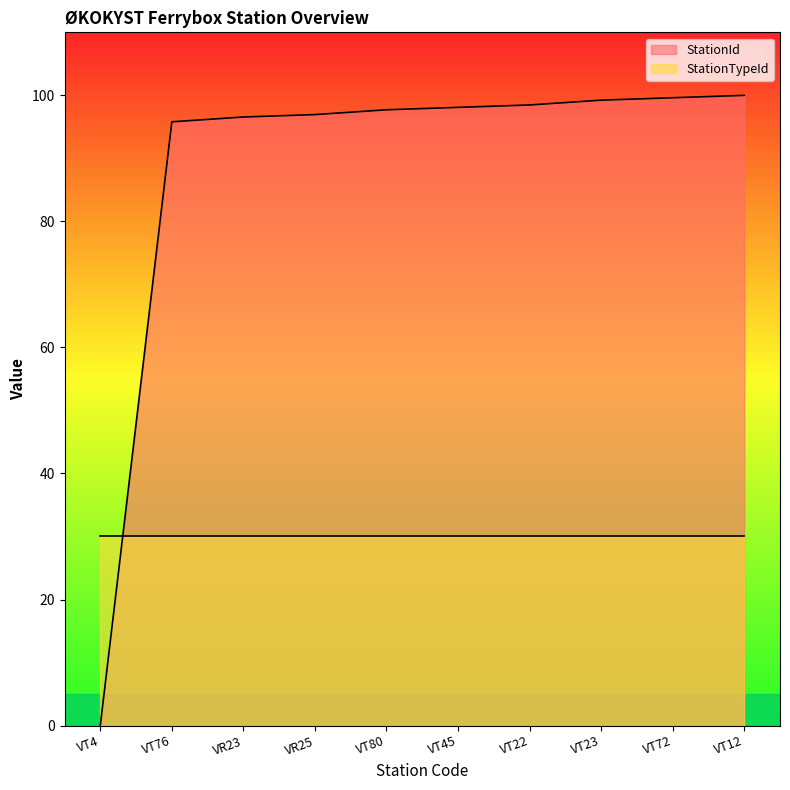

How many data points are less than 98?

5